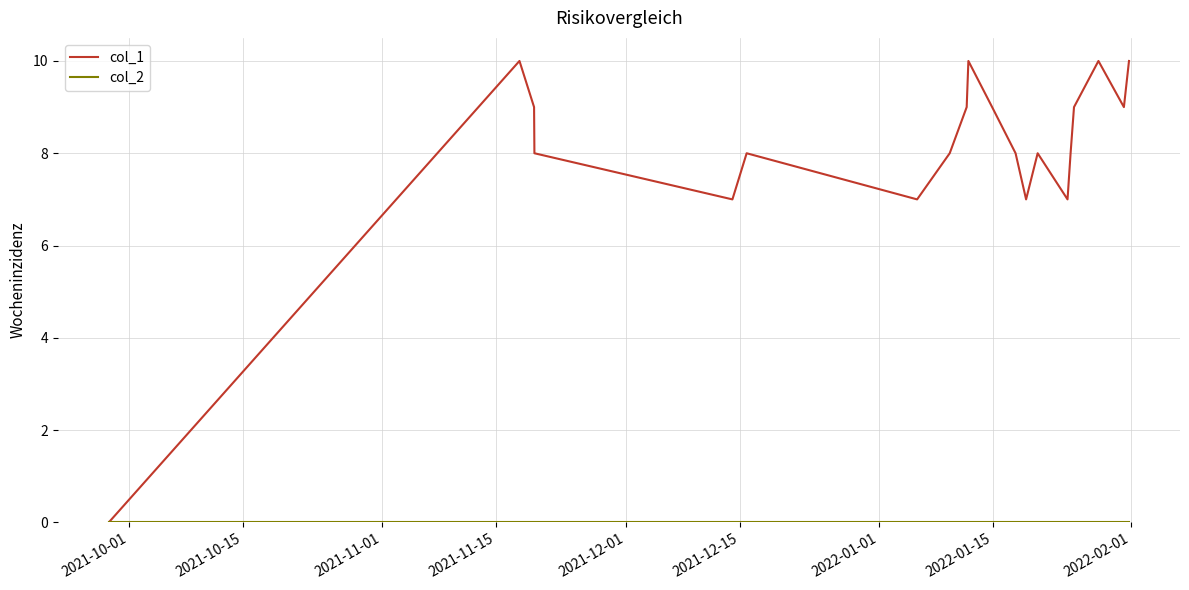

What is the maximum value shown in the chart?

10